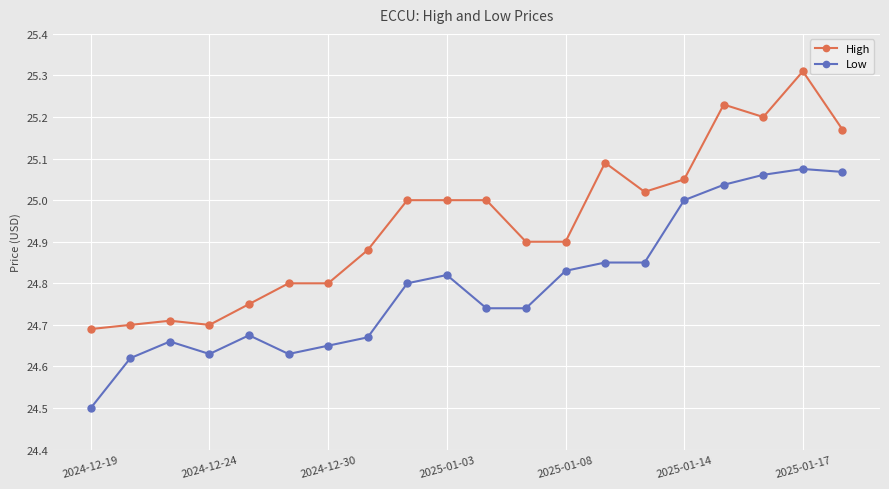

What is the difference between the maximum and second lowest values in the High series?

0.6